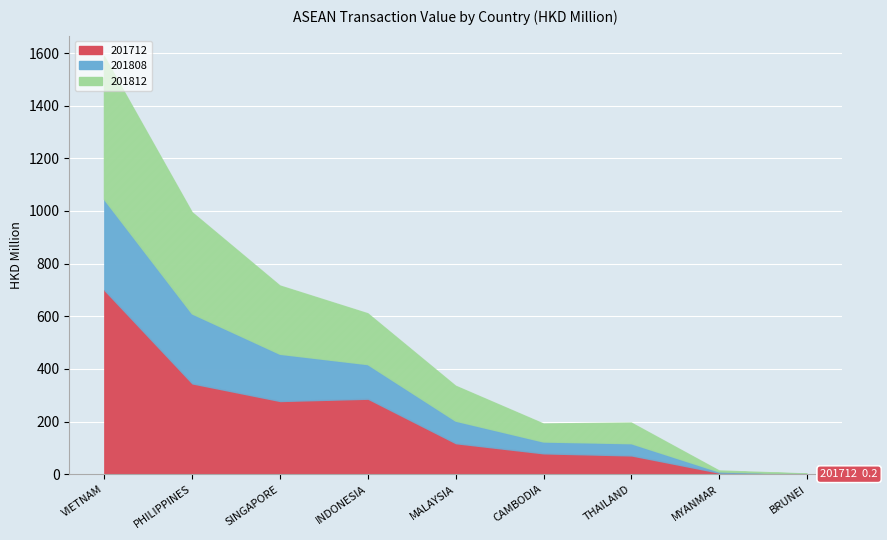

The 201812 series shows 193.3 at INDONESIA. True or false?

True